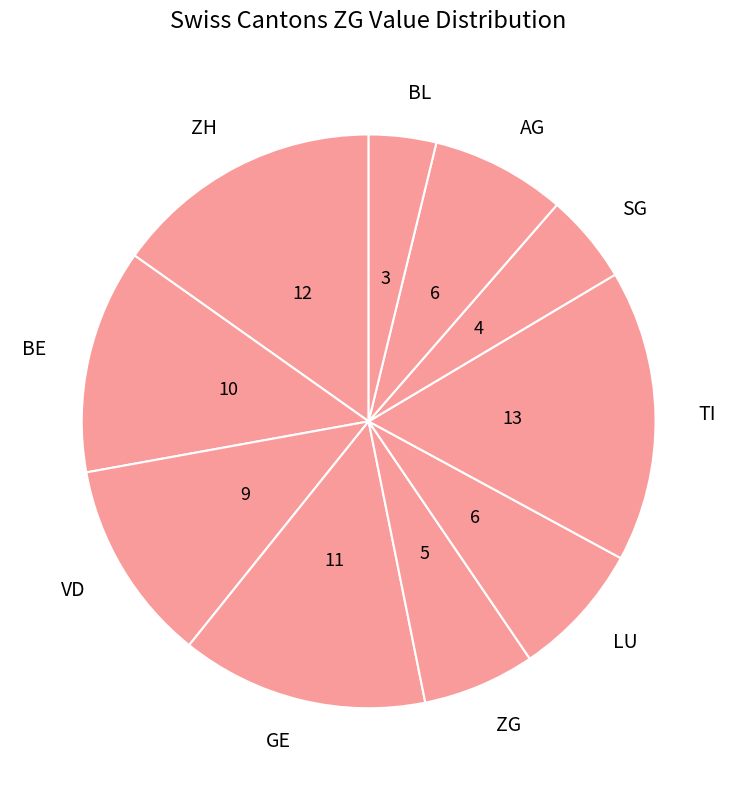

Count the number of slices in the pie.

10